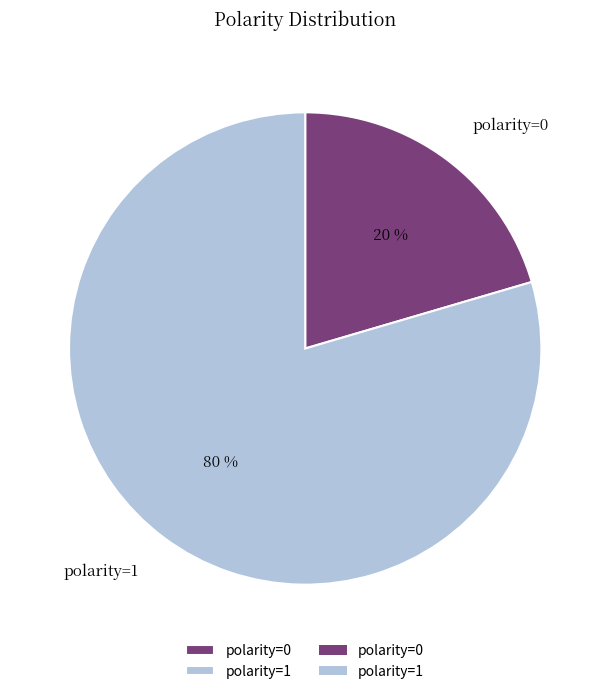

Which category accounts for the majority?

polarity=1